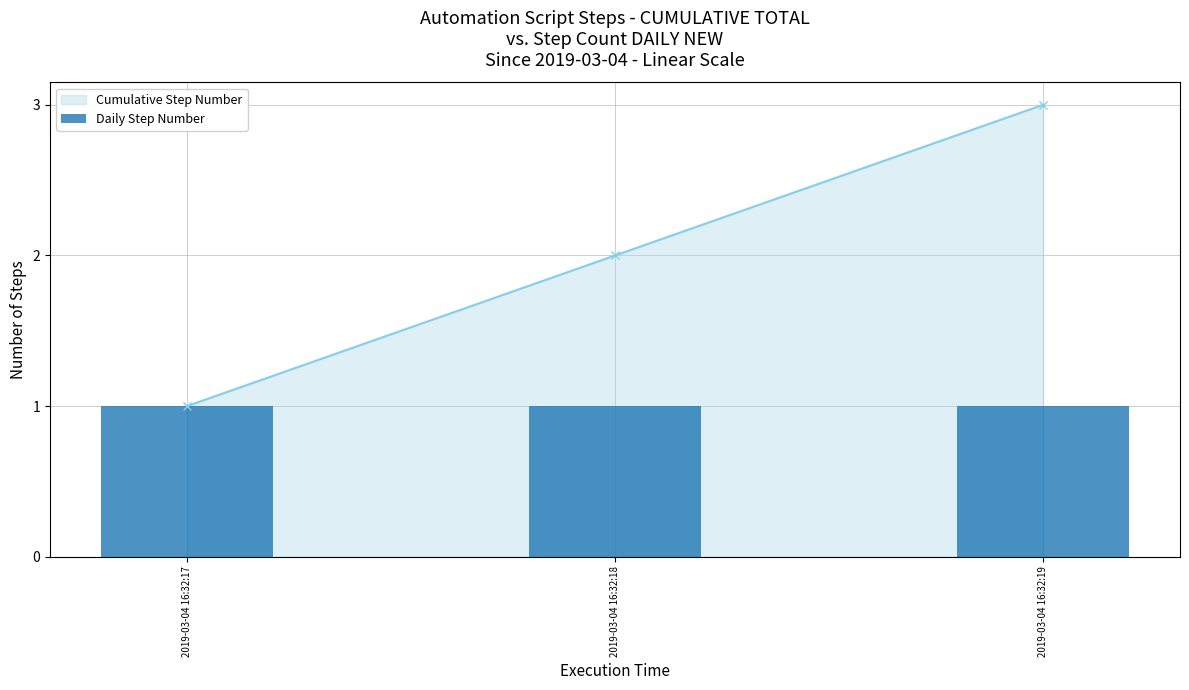

True or false: Daily Step Number has a value of 0 at 2019-03-04 16:32:18.

False